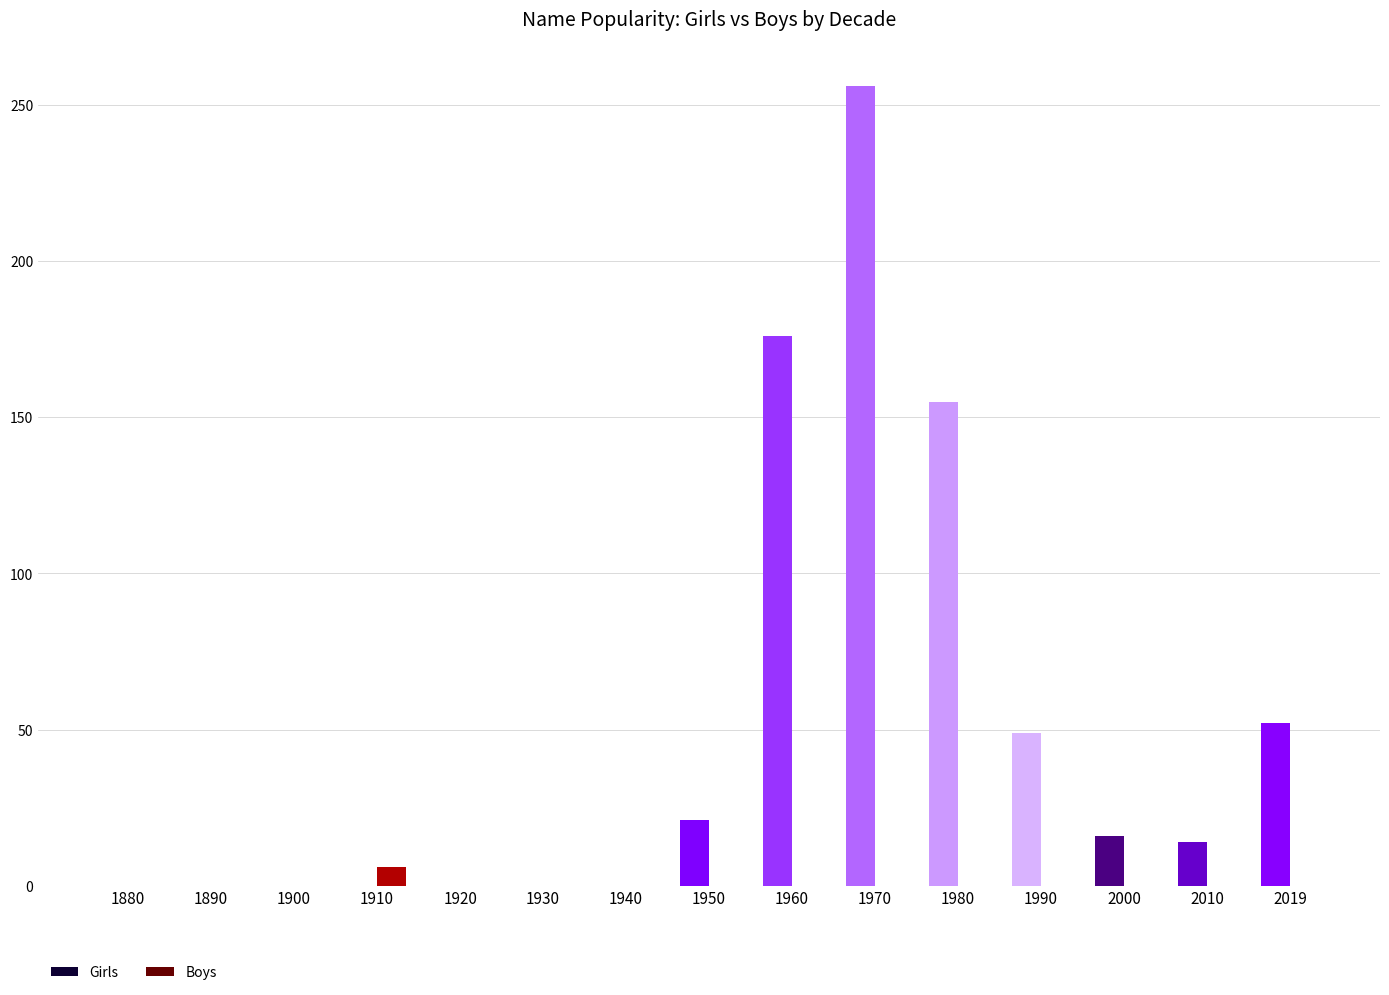

How many groups of bars are there?

15